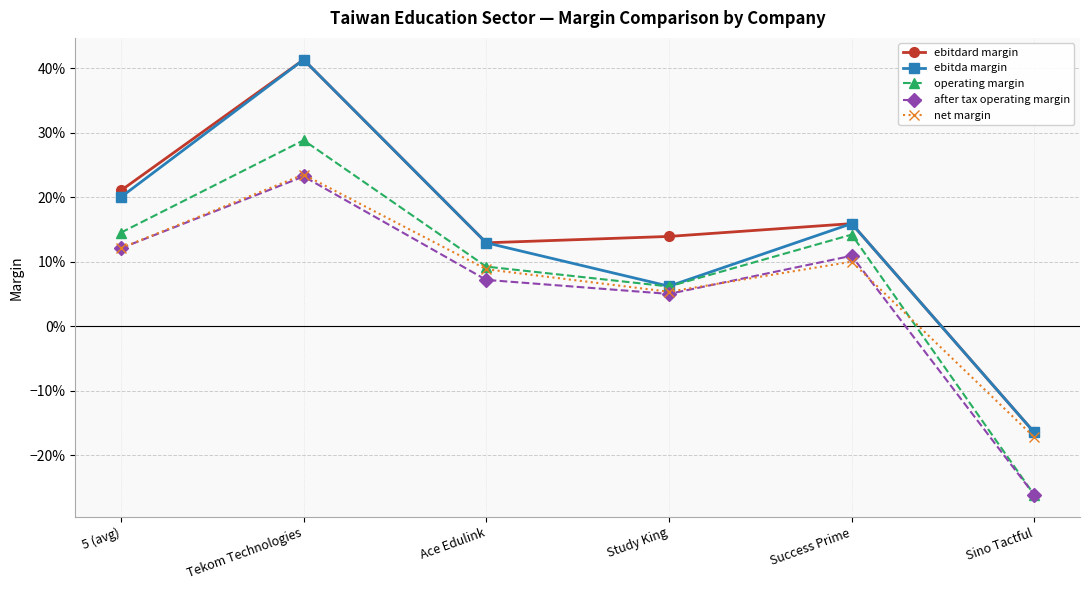

Is it true that ebitda margin equals 0.2 at 5 (avg)?

True